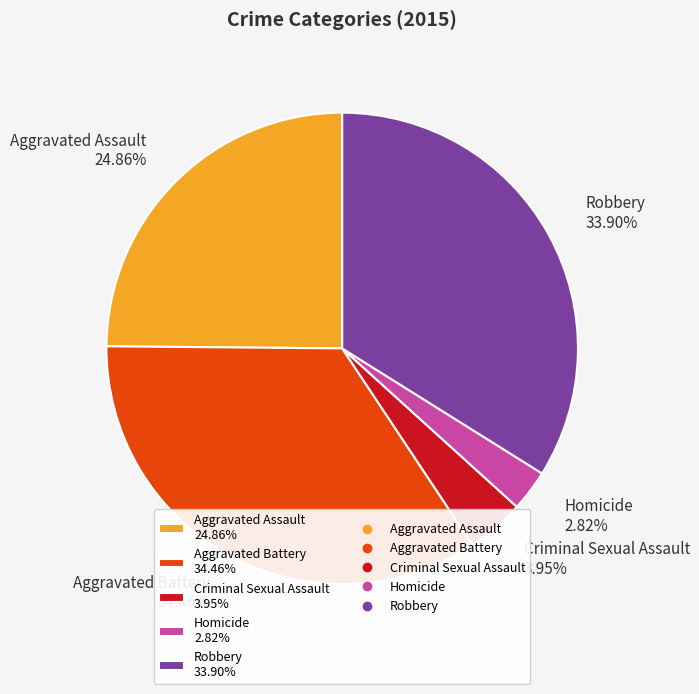

What percentage is the Homicide slice, to the nearest percent?

3%